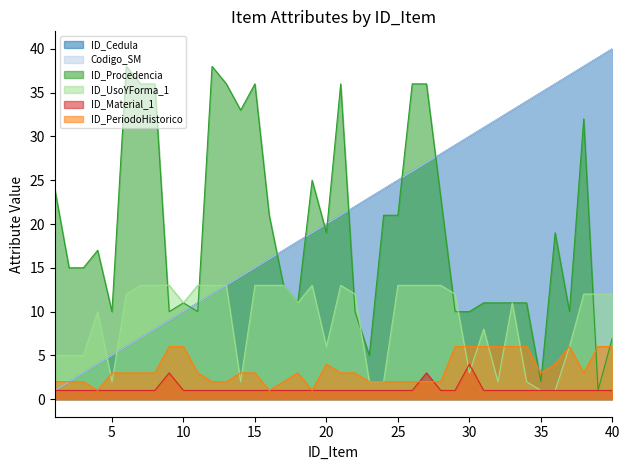

Which series has the widest spread of values?

ID_Cedula